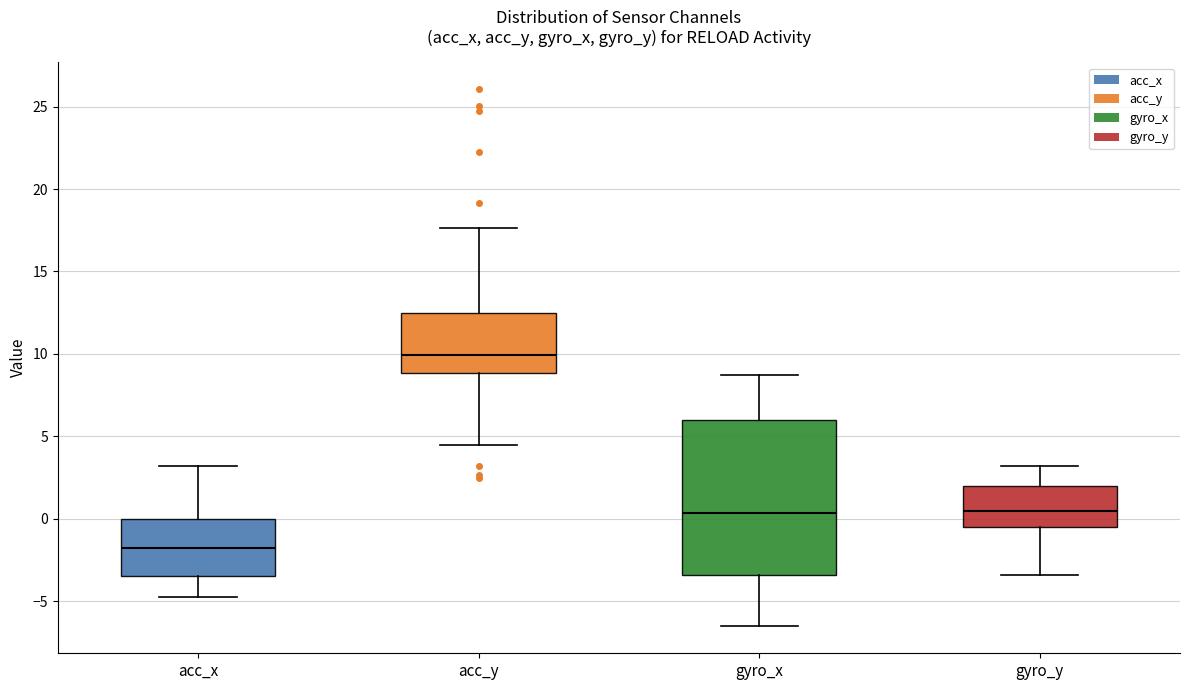

Which box has the lowest median line?

acc_x